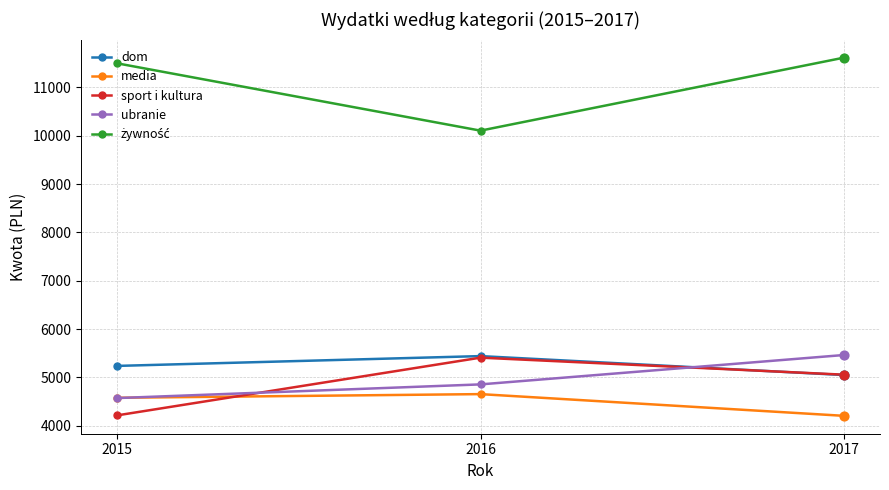

Is the value of media at 2015 greater than the value of ubranie at 2017?

No